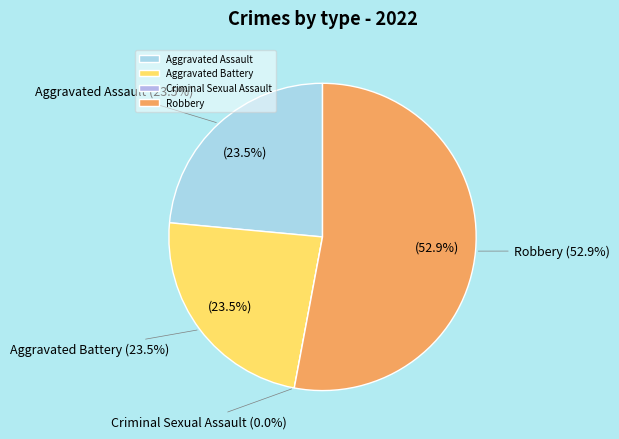

Which category has the smallest portion of the pie?

Criminal Sexual Assault